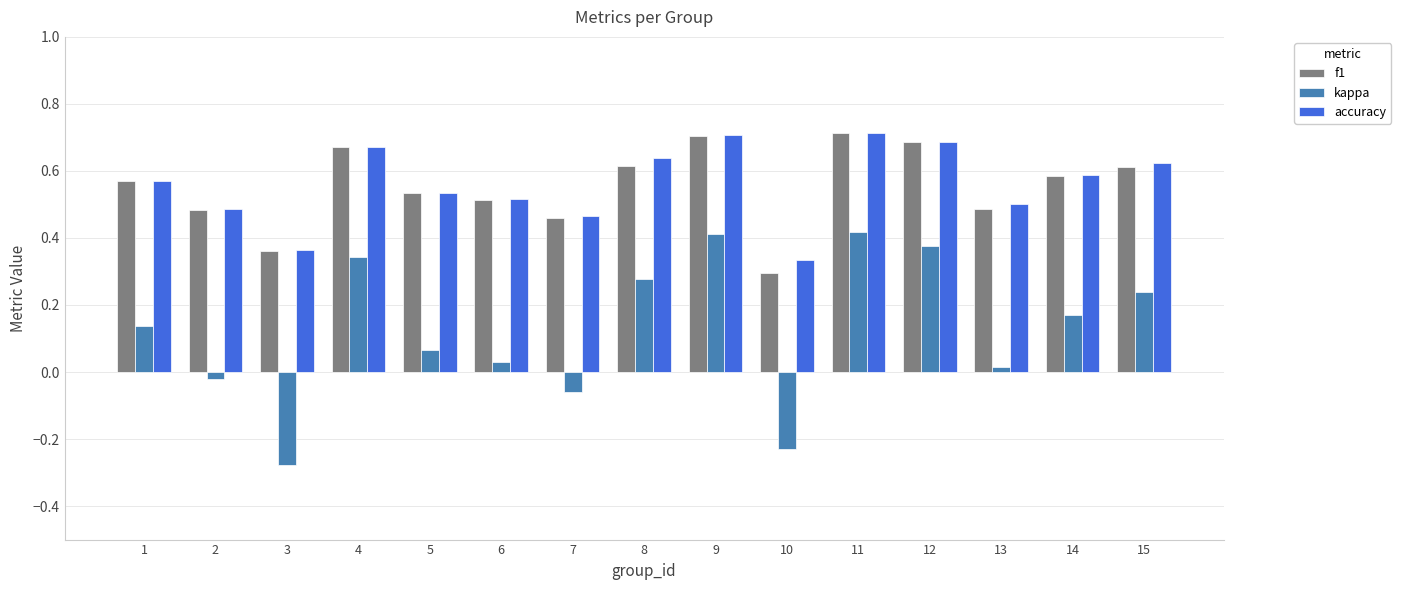

The value of f1 at 9 is 0.7. True or false?

True